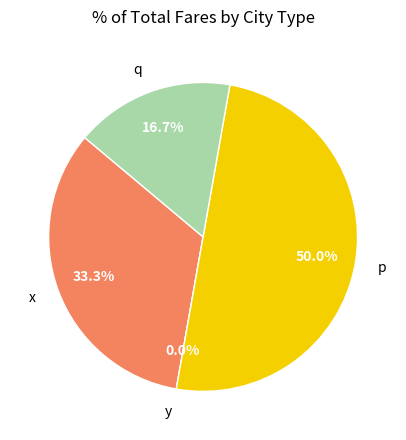

To the nearest percent, what is the average slice percentage?

25%